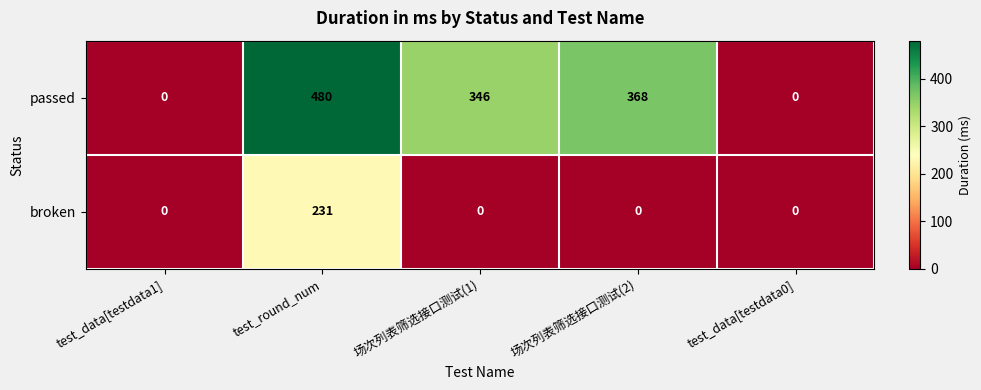

Between test_round_num and 场次列表筛选接口测试(2), which series saw the biggest shift?

broken